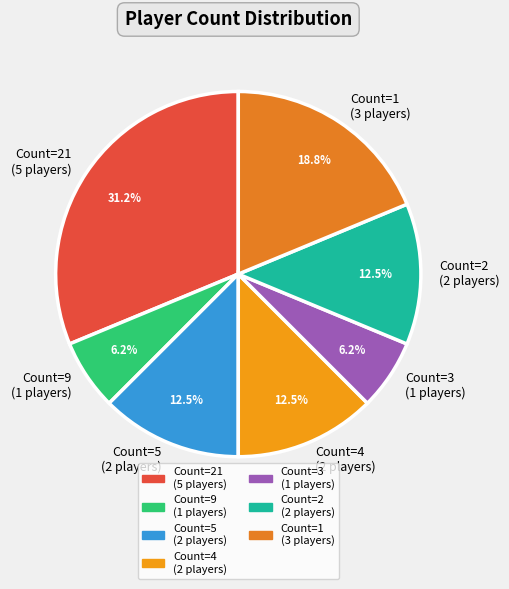

Does any single category account for the majority?

No